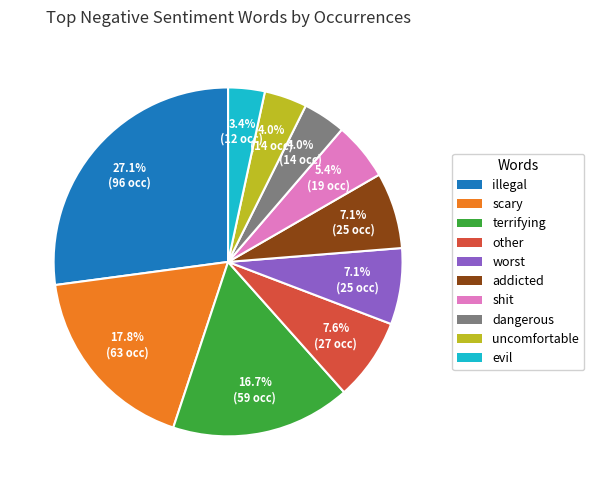

Combined, do dangerous and scary account for over 50%?

No